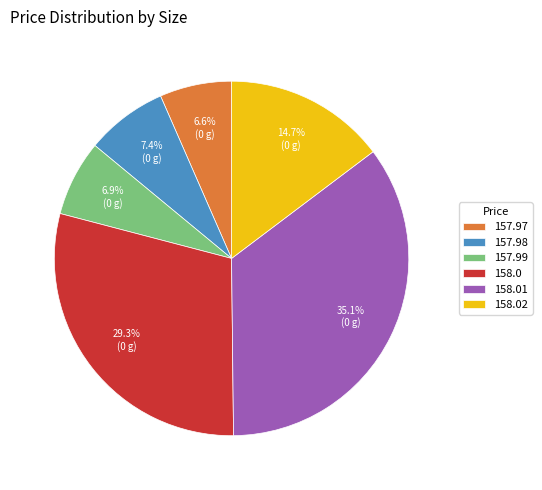

Approximately how many times larger is the value at 158.0 compared to 157.99?

4.2